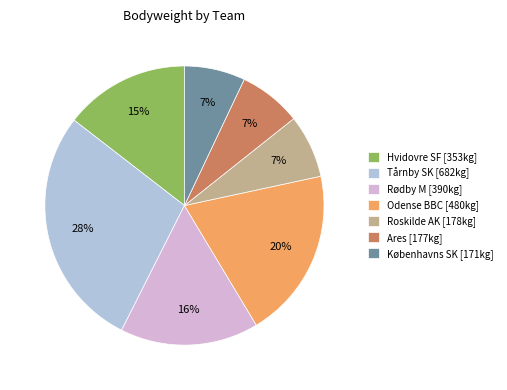

To the nearest percent, what is the average slice percentage?

14%